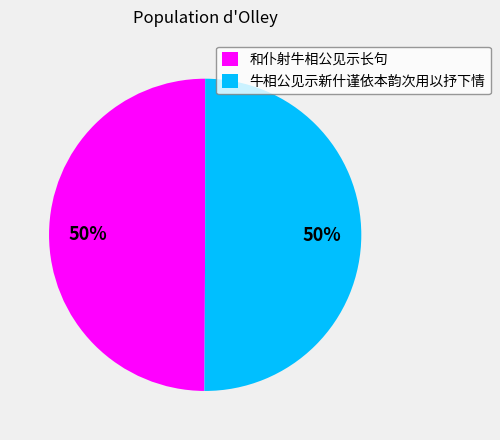

To the nearest percent, what is the combined percentage of 牛相公见示新什谨依本韵次用以抒下情 and 和仆射牛相公见示长句?

100%